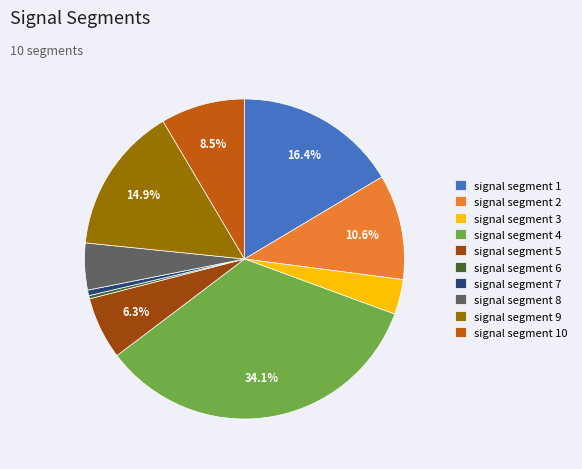

Does signal segment 1 represent more than half of the total?

No